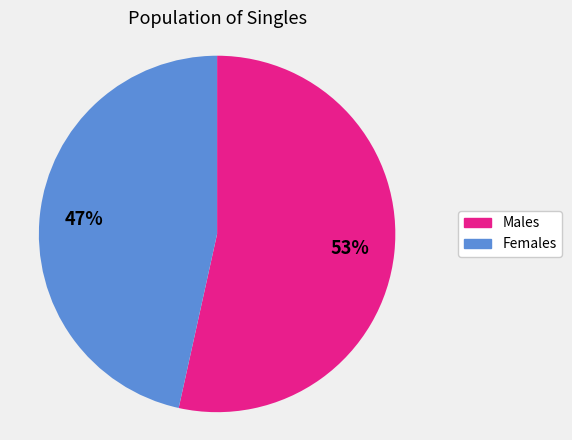

To the nearest percent, what is the average slice percentage?

50%